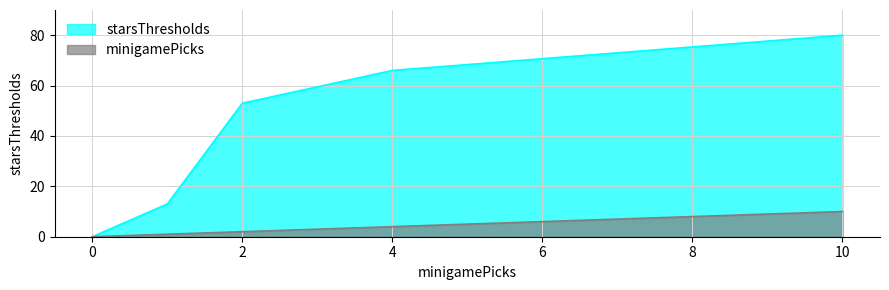

How many data points in minigamePicks are above 2?

2